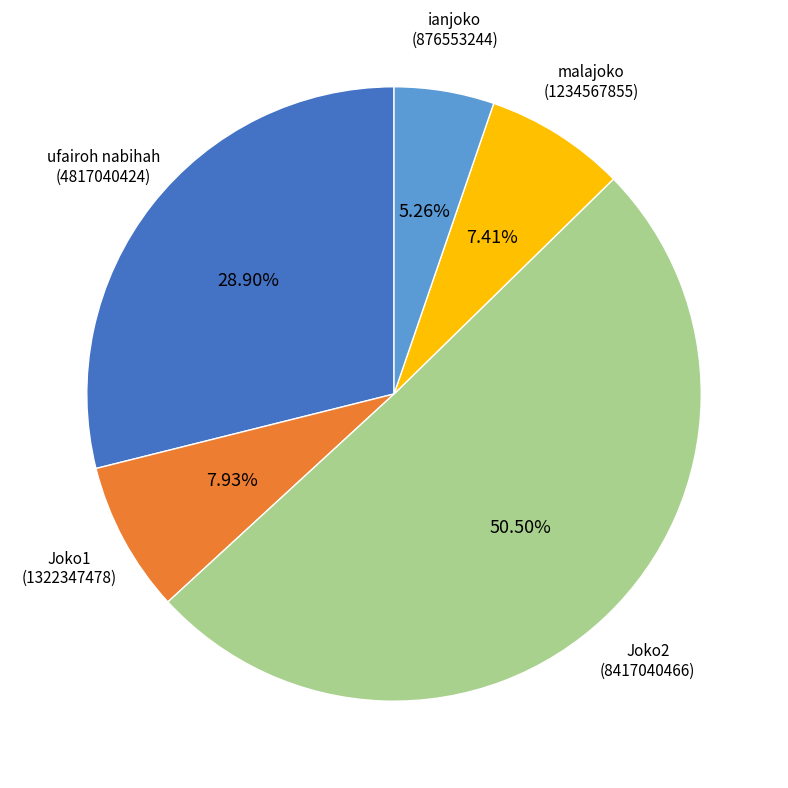

What portion of the pie excludes ianjoko?

94.7%